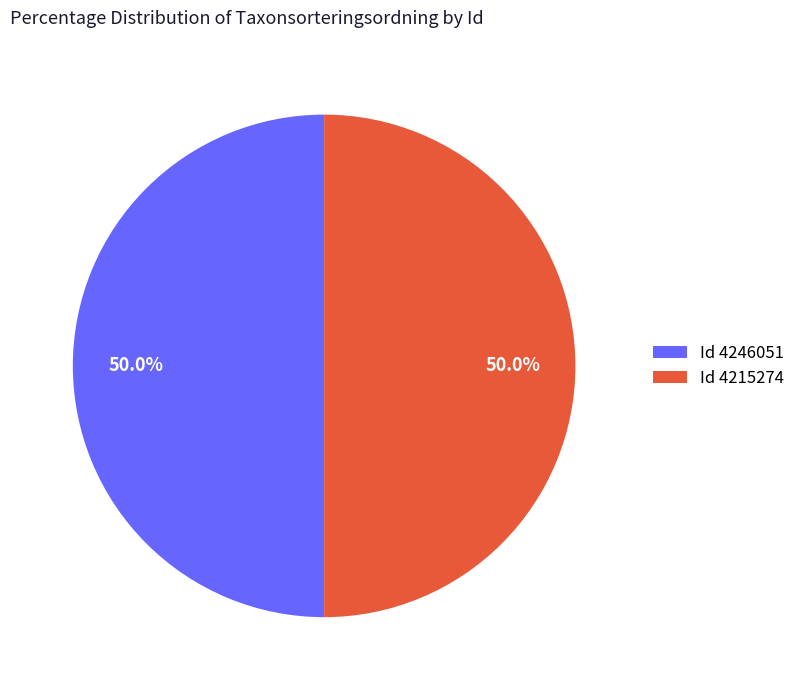

What is the total percentage of Id 4246051 and Id 4215274?

100.0%